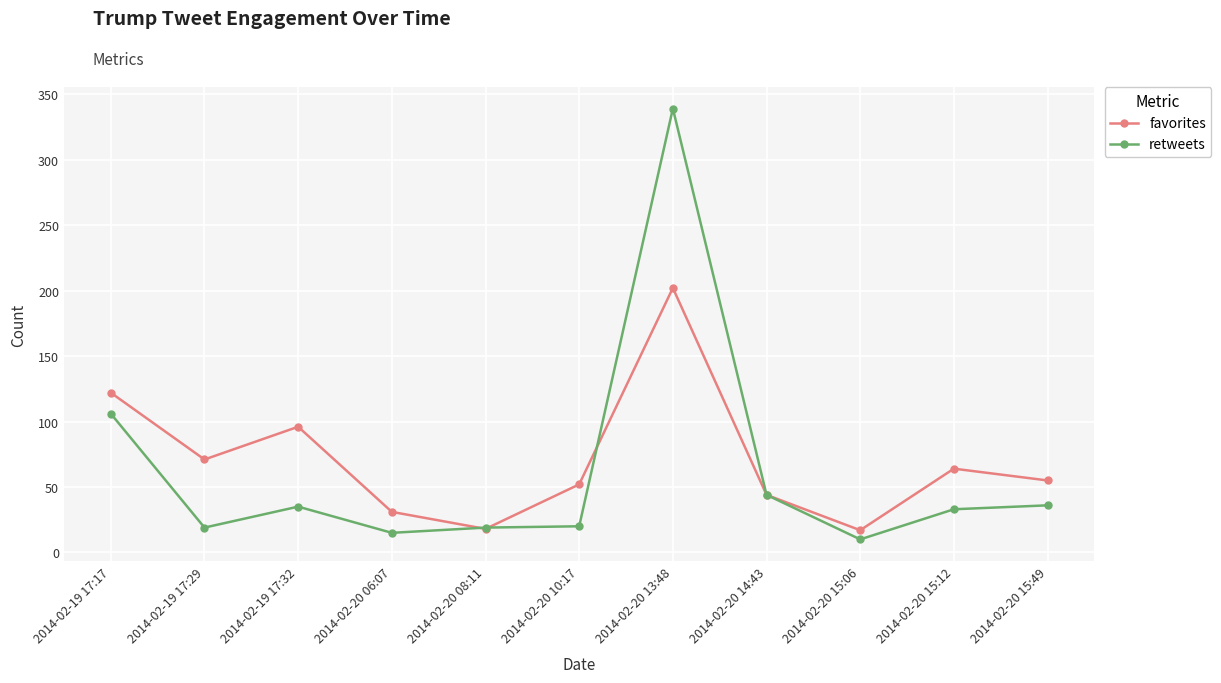

Rank the series at 2014-02-20 15:49 from highest to lowest value.

favorites, retweets